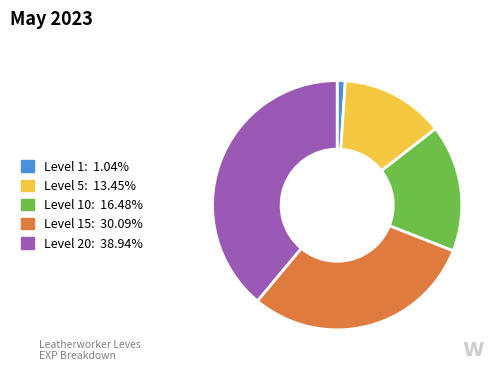

Does any single category account for the majority?

No